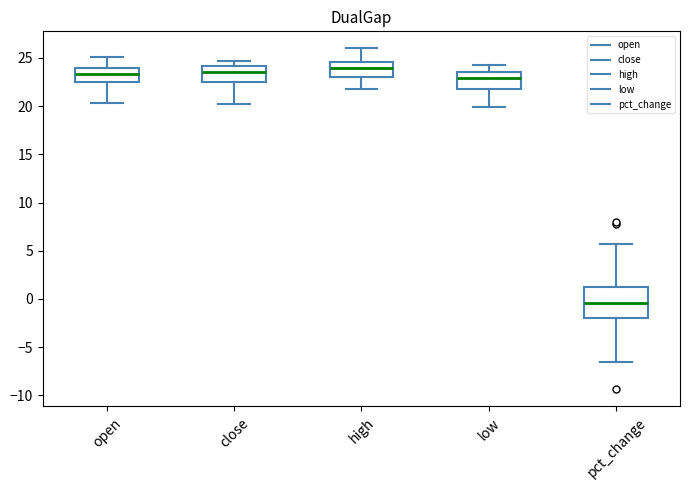

Which box has the lowest median line?

pct_change